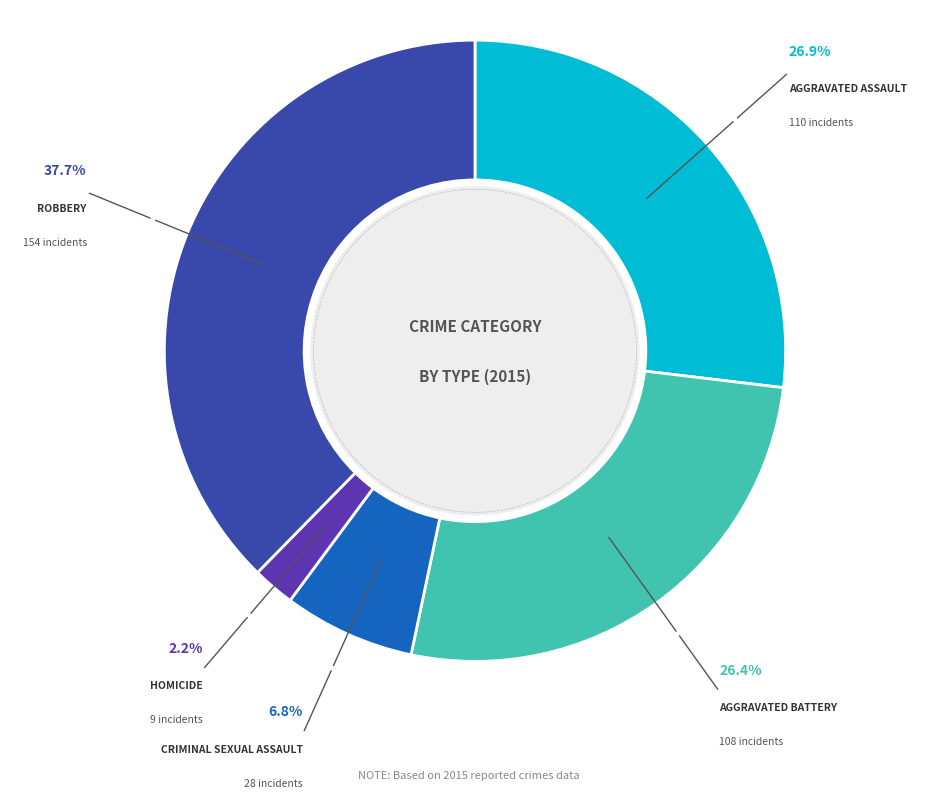

Does any single category account for the majority?

No